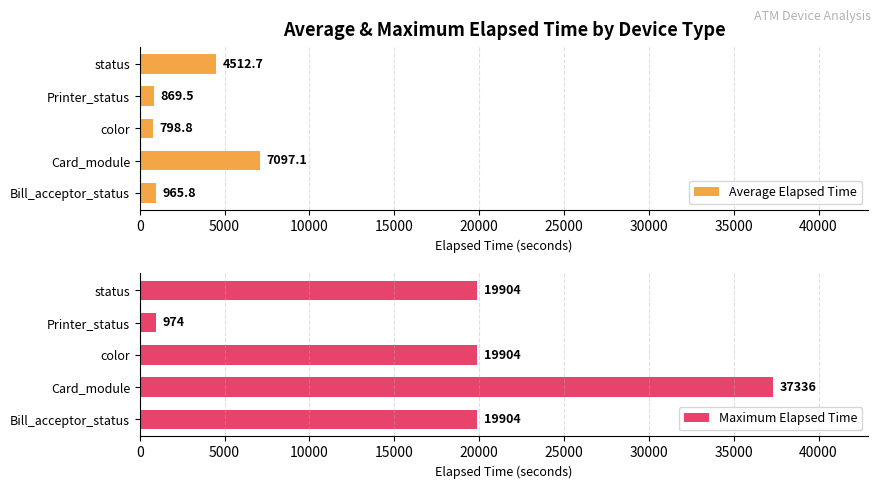

How many data points does each series have?

5